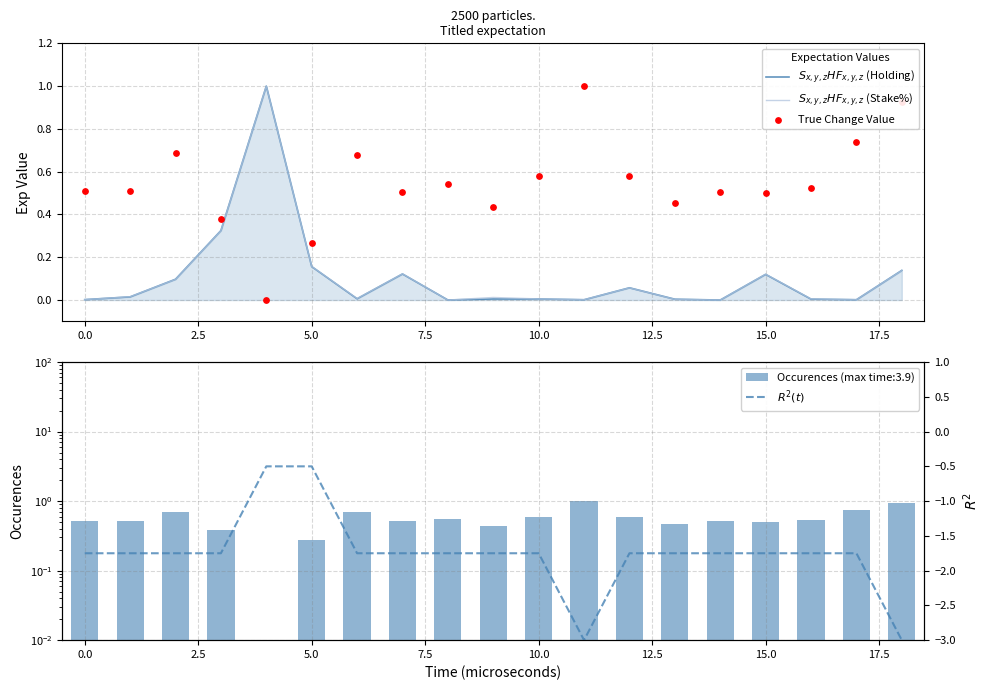

Which series reaches the maximum Y coordinate?

$S_{x,y,z}HF_{x,y,z}$ (Holding)